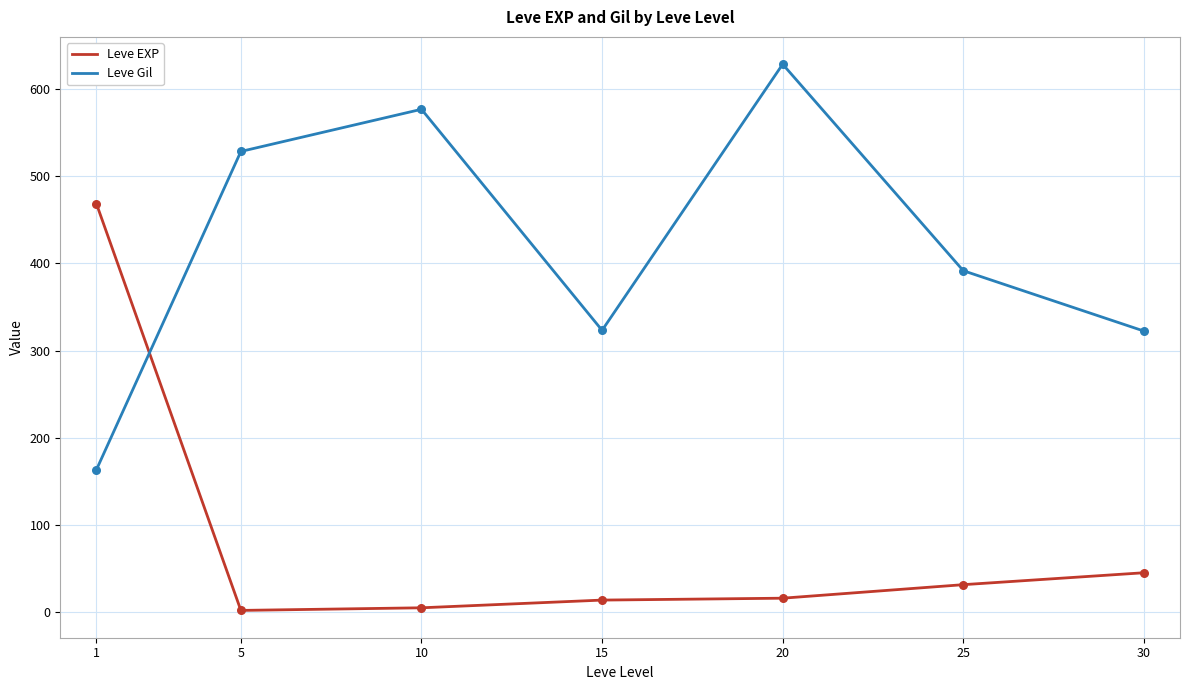

What is the difference between the highest and lowest values at 20?

612.0